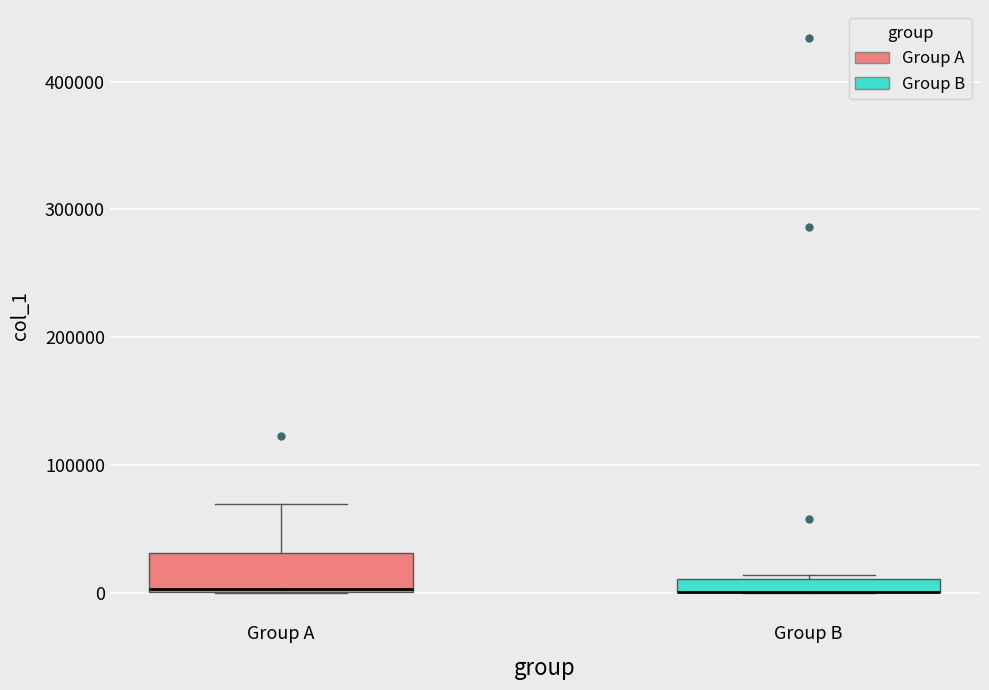

Comparing the boxes themselves (not the whiskers), which one is the tallest?

Group A